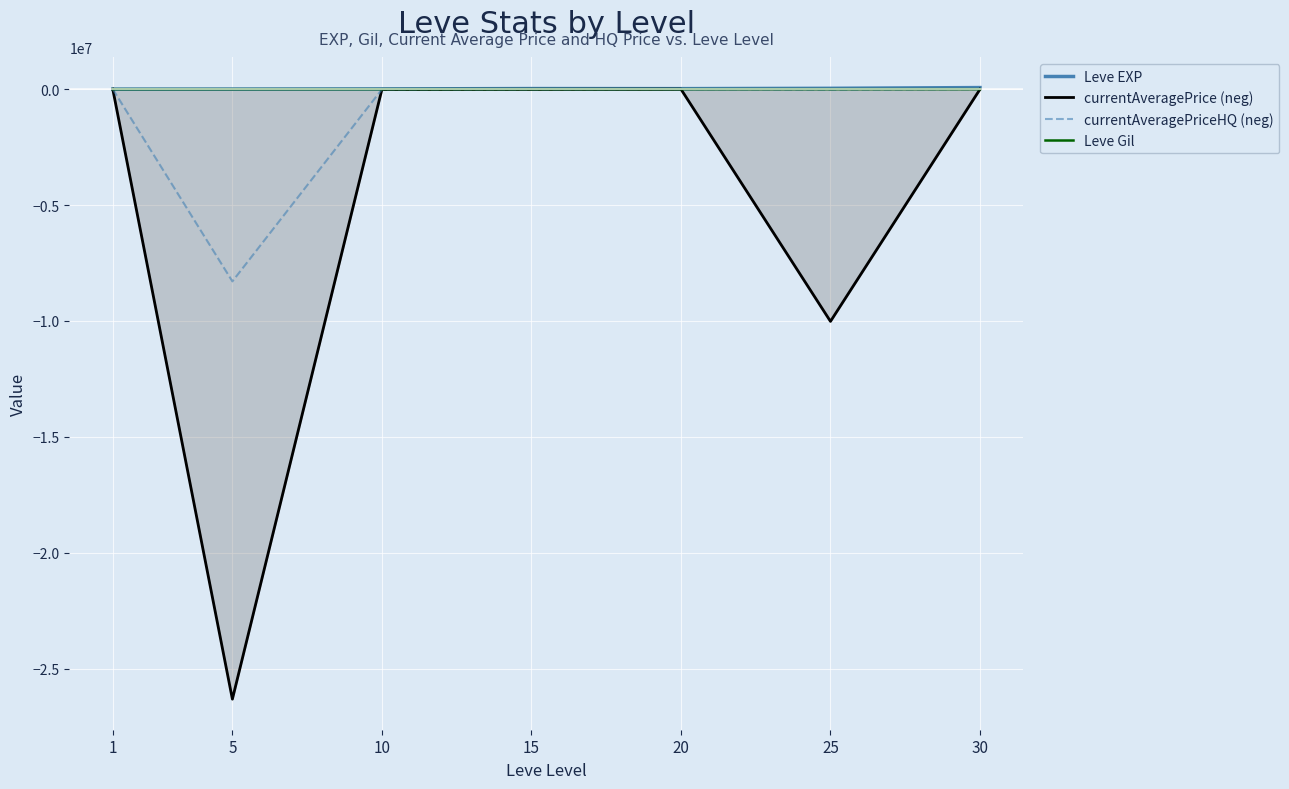

Reading left to right, extract all data points from this chart.

Leve EXP: 630.0	3600.0	9990.0	24790.0	21600.0	36390.0	67730.0
currentAveragePrice (neg): -244.7	-26317500.0	-9503.0	-6969.0	-522.2	-10018999.0	-4000.0
currentAveragePriceHQ (neg): -0.0	-8293750.0	-10006.0	-9999.0	-0.0	-27499.5	-4000.0
Leve Gil: 113.0	139.0	293.0	529.0	290.0	485.0	463.0